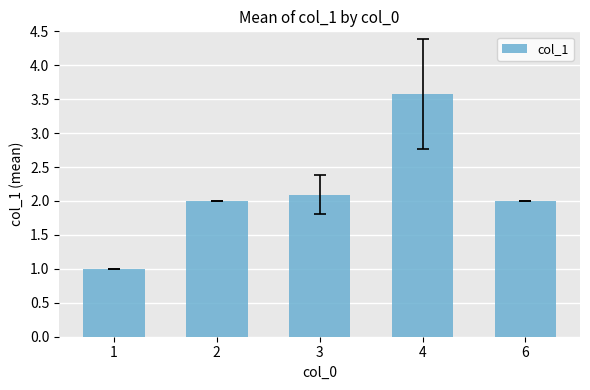

What is the sum of the values at 6 and 4?

5.6